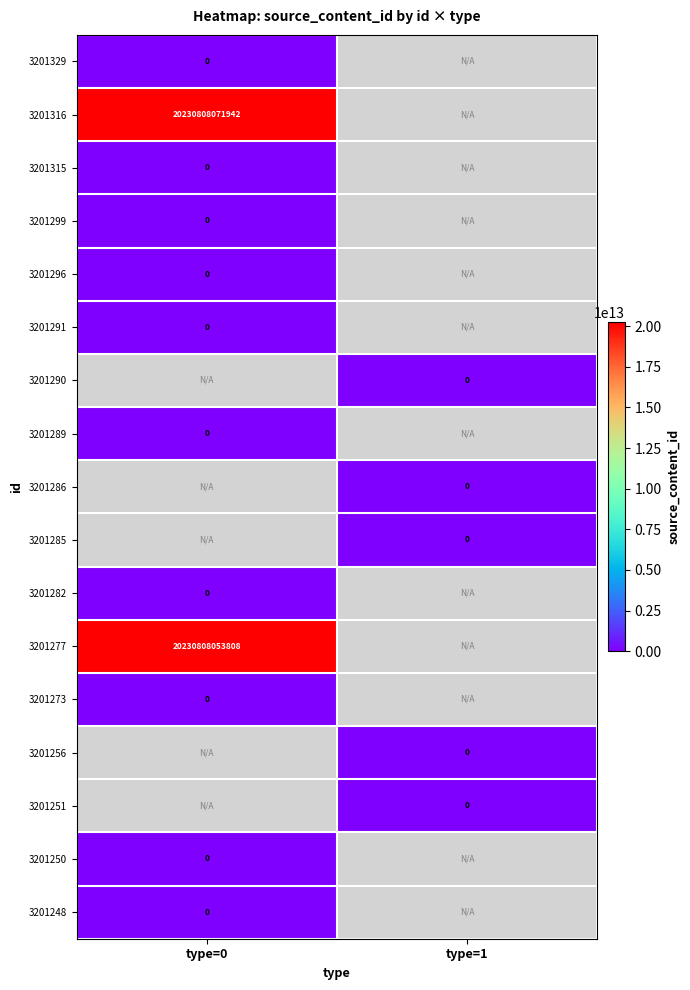

Is the value of 3201277 at type=0 greater than the value of 3201251 at type=1?

Yes